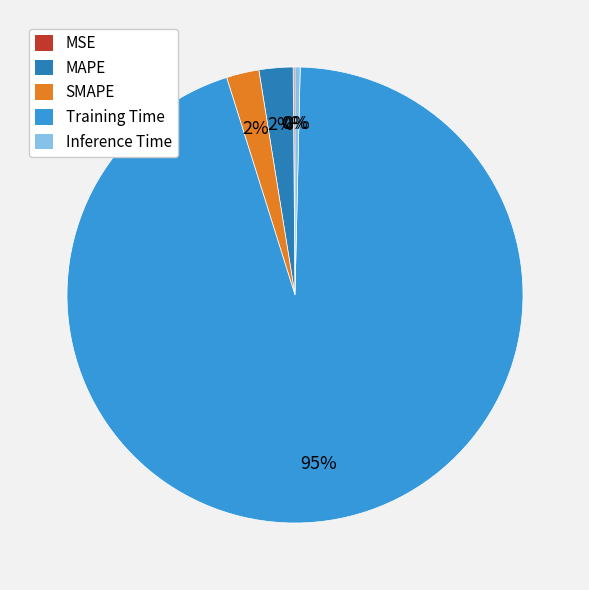

Which category accounts for the majority?

Training Time